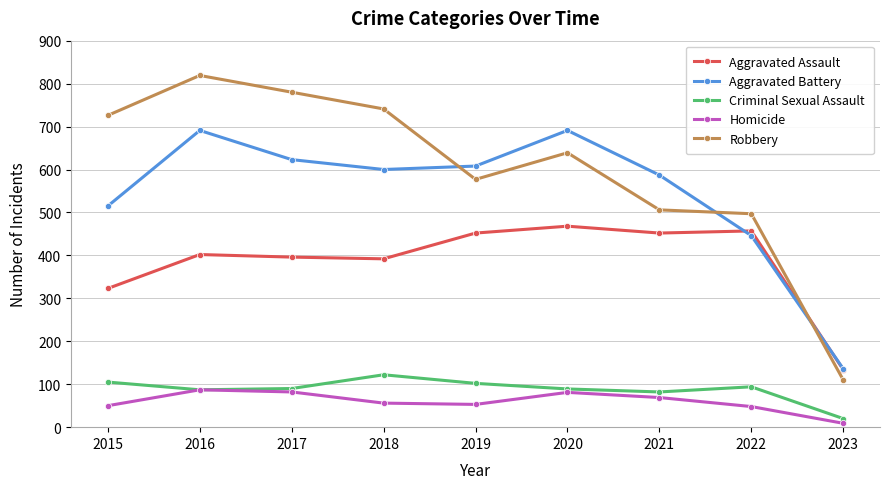

What is the maximum value for Aggravated Assault?

468